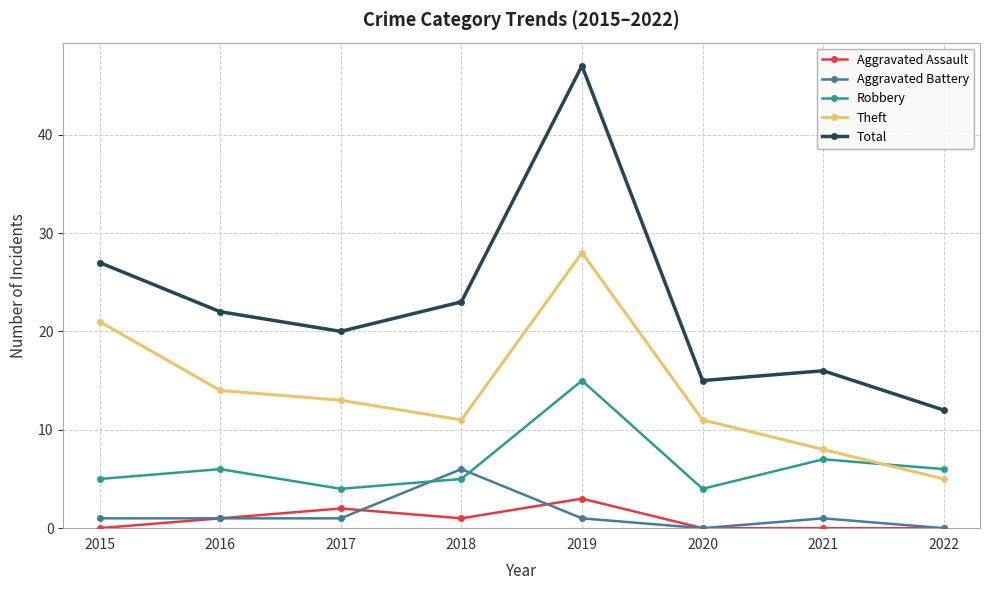

Between which two adjacent categories do Robbery and Aggravated Battery first intersect?

2017 and 2018